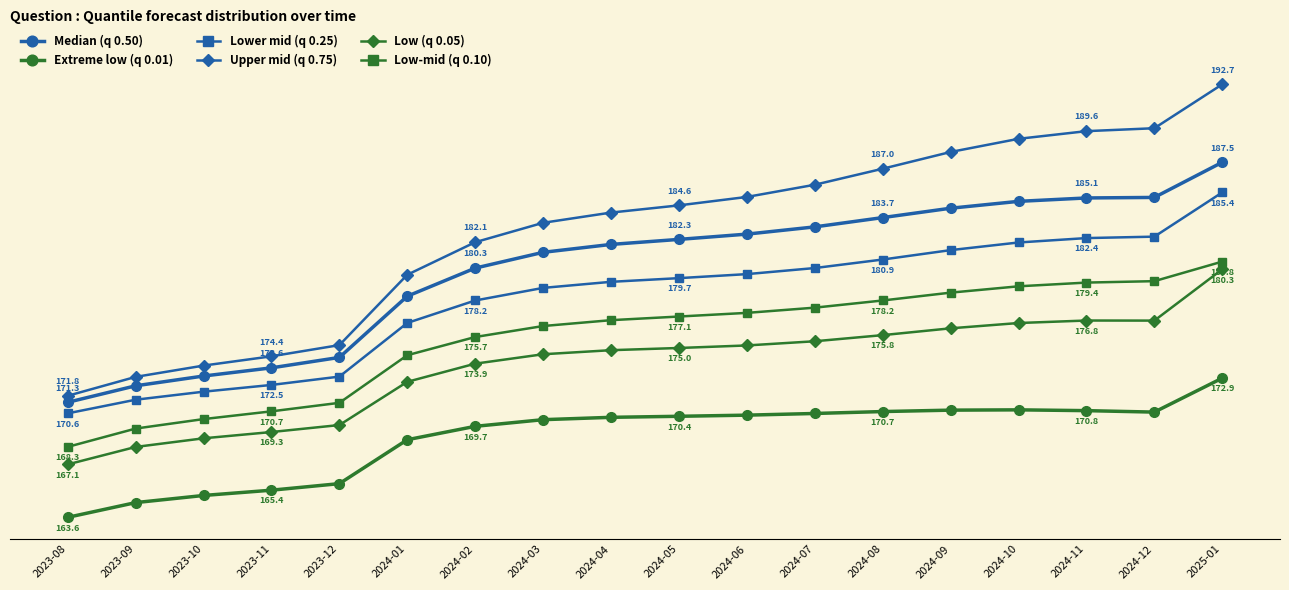

What is the greatest value displayed?

192.7